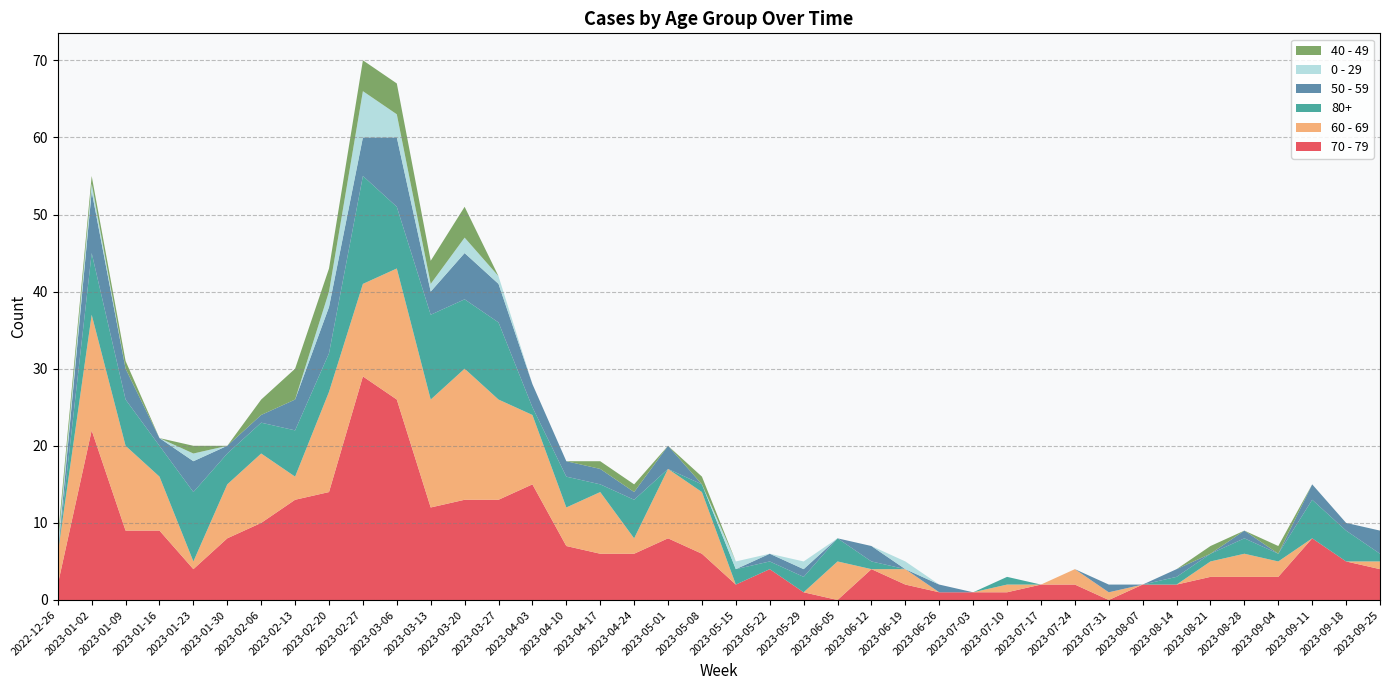

Reading left to right, what are all the values shown in this chart?

70 - 79: 2	22	9	9	4	8	10	13	14	29	26	12	13	13	15	7	6	6	8	6	2	4	1	0	4	2	1	1	1	2	2	0	2	2	3	3	3	8	5	4
60 - 69: 4	15	11	7	1	7	9	3	13	12	17	14	17	13	9	5	8	2	9	8	0	0	0	5	0	2	0	0	1	0	2	1	0	0	2	3	2	0	0	1
80+: 0	8	6	4	9	4	4	6	5	14	8	11	9	10	1	4	1	5	0	1	2	1	2	3	1	0	0	0	1	0	0	0	0	1	1	2	1	5	4	1
50 - 59: 0	8	4	1	4	1	1	4	6	5	9	3	6	5	3	2	2	1	3	0	0	1	1	0	2	0	1	0	0	0	0	1	0	1	0	1	0	2	1	3
0 - 29: 1	1	0	0	1	0	0	0	2	6	3	1	2	1	0	0	0	0	0	0	1	0	1	0	0	1	0	0	0	0	0	0	0	0	0	0	0	0	0	0
40 - 49: 1	1	1	0	1	0	2	4	3	4	4	3	4	0	0	0	1	1	0	1	0	0	0	0	0	0	0	0	0	0	0	0	0	0	1	0	1	0	0	0